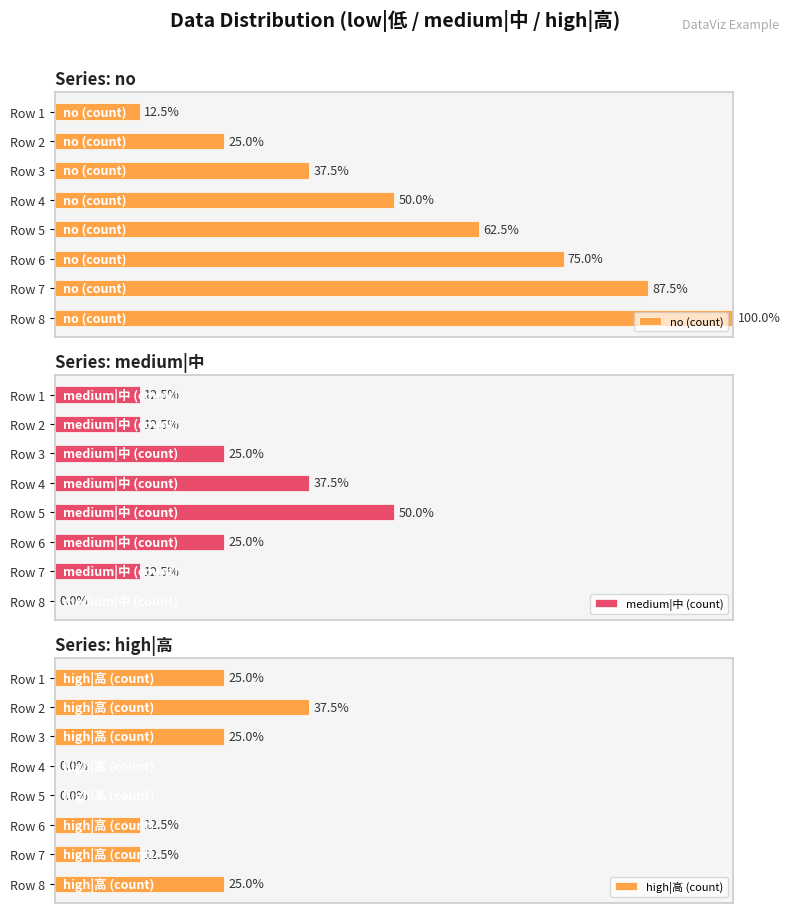

Rank the series at Row 2 from lowest to highest value.

medium|中 (count), no (count), high|高 (count)